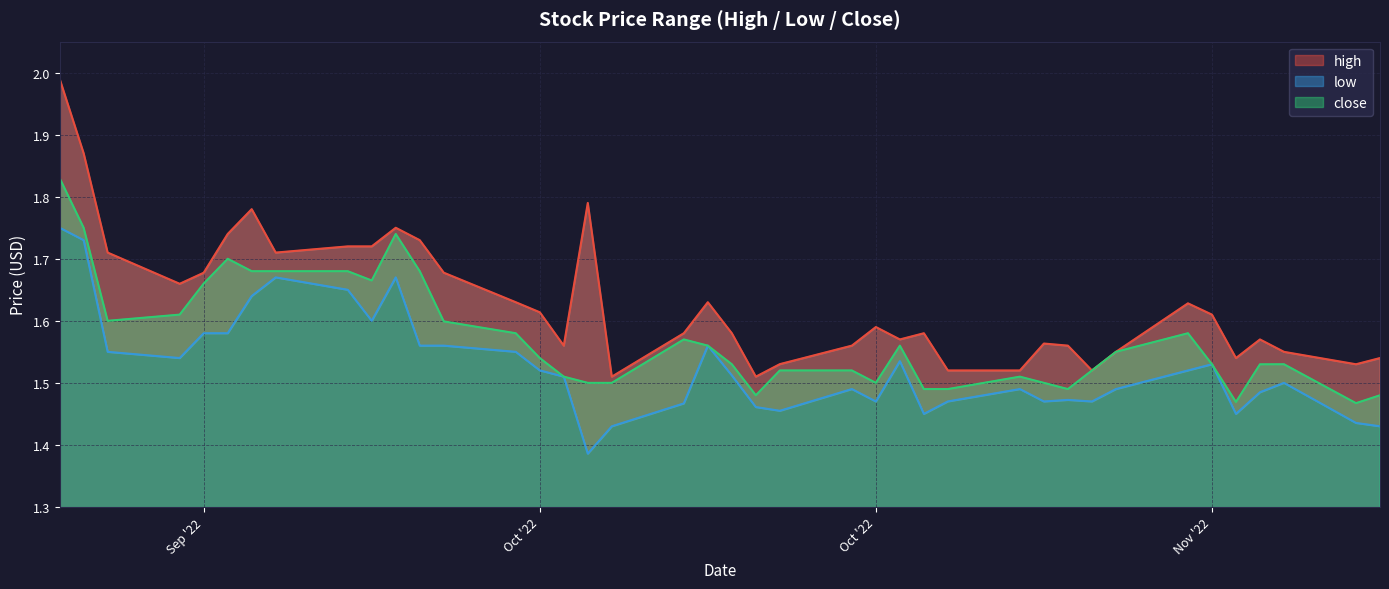

What is the difference between the maximum and minimum values in the low series?

0.4